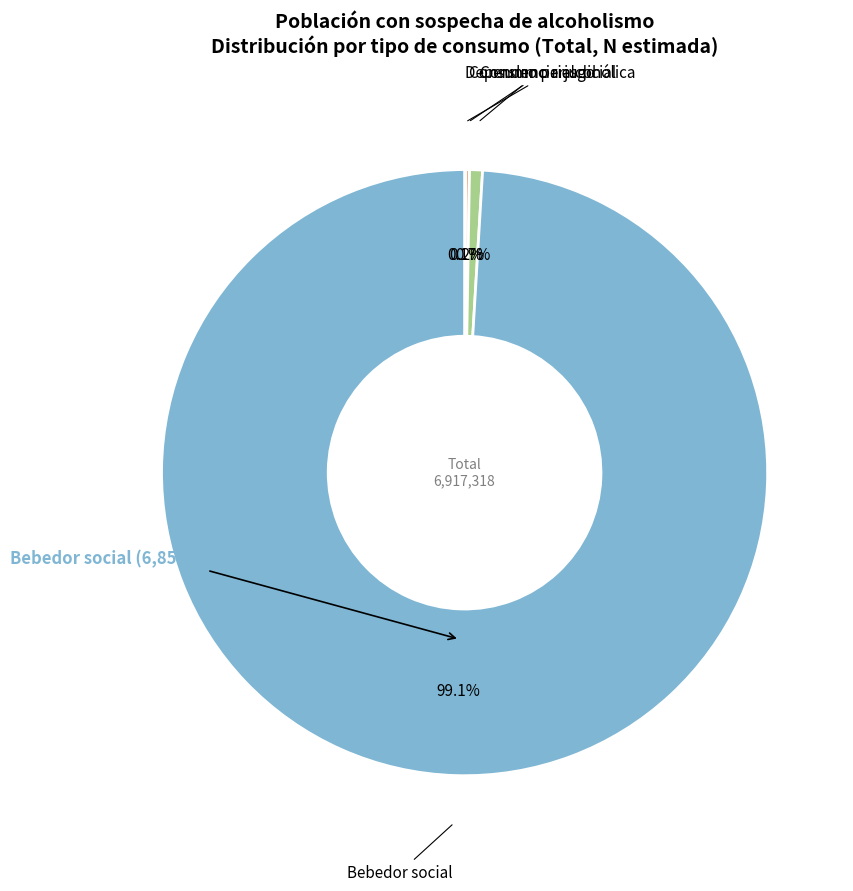

Is there any slice that represents more than half of the pie?

Yes